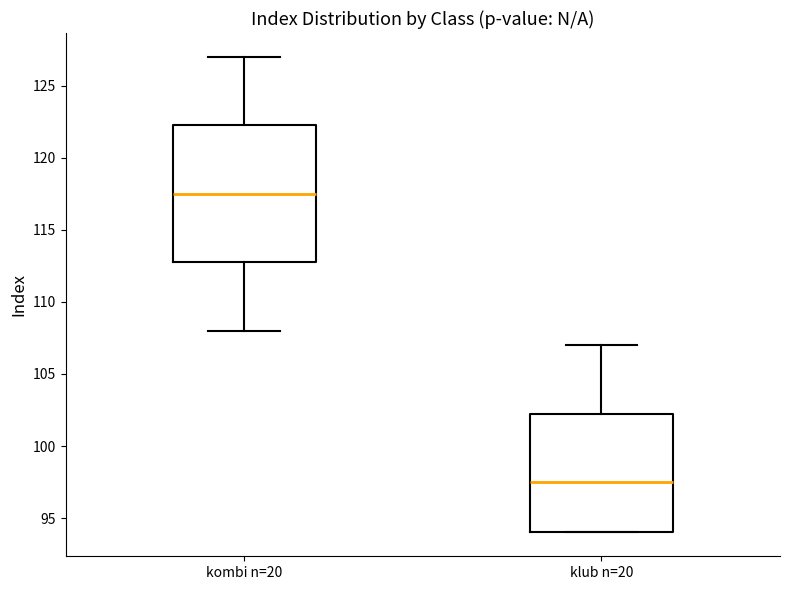

Where does the lower whisker of the box for kombi n=20 end on the y-axis? The values are not printed on the chart, so give them approximately, as read against the axis.

108.0